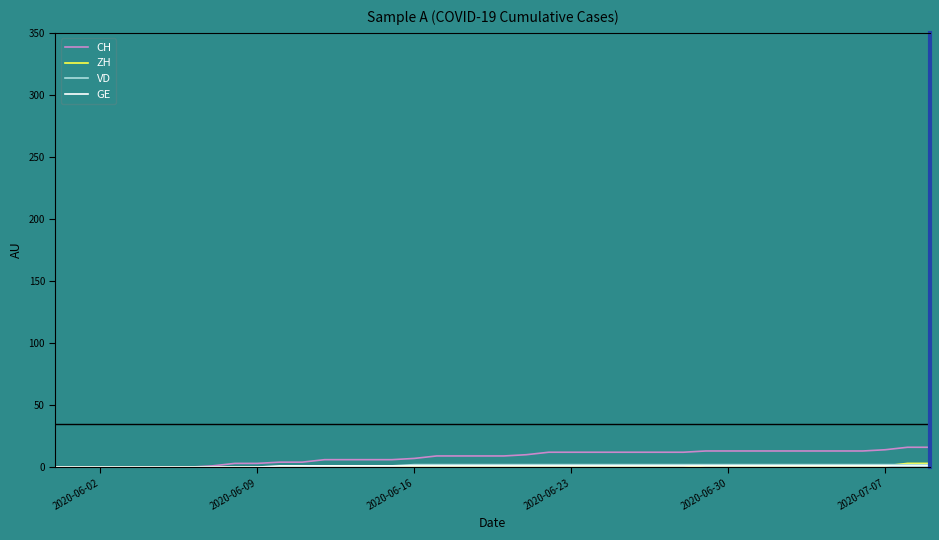

Does the chart have visible grid lines?

No